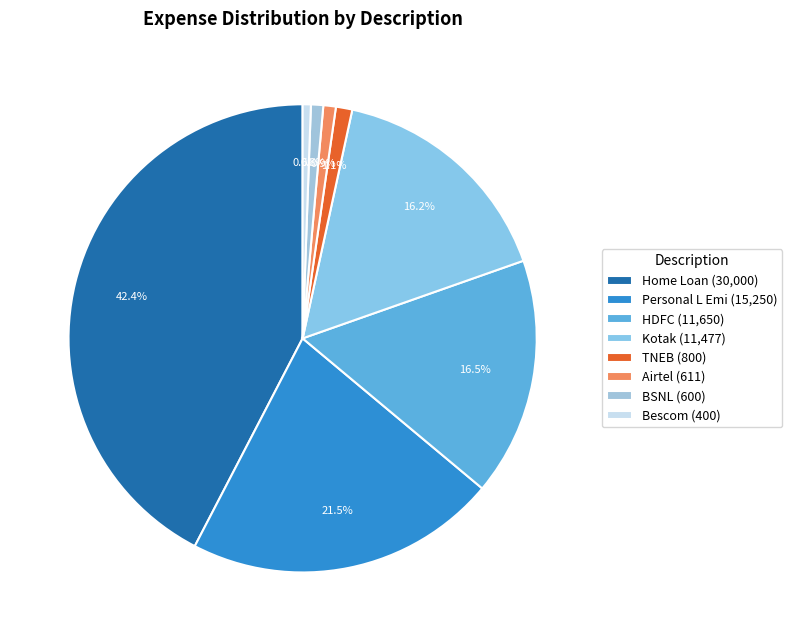

To the nearest percent, what percentage of the pie is HDFC?

16%